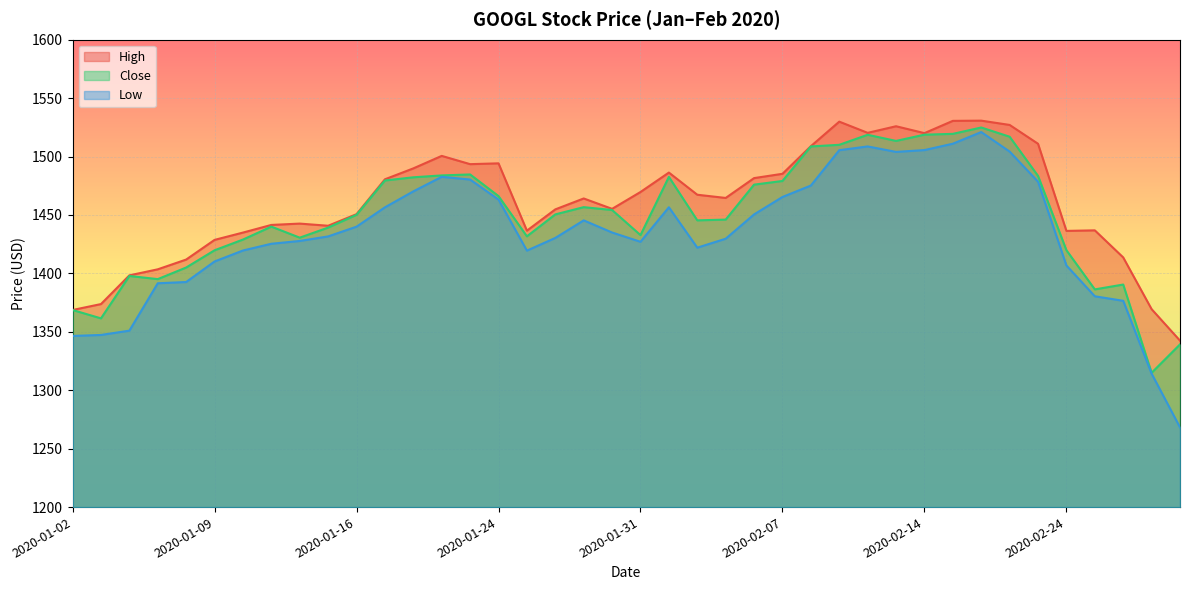

Reading left to right, what are all the values shown in this chart?

High: 2020-01-02=1368.7	2020-01-03=1373.8	2020-01-06=1398.3	2020-01-07=1403.5	2020-01-08=1411.8	2020-01-09=1428.7	2020-01-10=1434.9	2020-01-13=1441.5	2020-01-14=1442.6	2020-01-15=1440.8	2020-01-16=1450.7	2020-01-17=1480.5	2020-01-21=1489.9	2020-01-22=1500.6	2020-01-23=1493.5	2020-01-24=1494.2	2020-01-27=1436.6	2020-01-28=1454.8	2020-01-29=1464.1	2020-01-30=1455.2	2020-01-31=1469.7	2020-02-03=1486.3	2020-02-04=1467.3	2020-02-05=1464.6	2020-02-06=1481.6	2020-02-07=1485.2	2020-02-10=1508.9	2020-02-11=1529.9	2020-02-12=1520.3	2020-02-13=1526.0	2020-02-14=1520.0	2020-02-18=1530.6	2020-02-19=1530.7	2020-02-20=1527.1	2020-02-21=1511.0	2020-02-24=1436.4	2020-02-25=1436.8	2020-02-26=1413.7	2020-02-27=1369.4	2020-02-28=1342.5
Close: 2020-01-02=1368.7	2020-01-03=1361.5	2020-01-06=1397.8	2020-01-07=1395.1	2020-01-08=1405.0	2020-01-09=1419.8	2020-01-10=1429.0	2020-01-13=1440.0	2020-01-14=1430.6	2020-01-15=1439.2	2020-01-16=1450.2	2020-01-17=1479.5	2020-01-21=1482.2	2020-01-22=1483.9	2020-01-23=1484.7	2020-01-24=1466.2	2020-01-27=1431.7	2020-01-28=1450.5	2020-01-29=1456.7	2020-01-30=1454.2	2020-01-31=1432.8	2020-02-03=1482.6	2020-02-04=1445.4	2020-02-05=1446.0	2020-02-06=1476.0	2020-02-07=1479.1	2020-02-10=1508.7	2020-02-11=1510.1	2020-02-12=1518.6	2020-02-13=1513.4	2020-02-14=1518.7	2020-02-18=1519.4	2020-02-19=1524.9	2020-02-20=1517.0	2020-02-21=1483.5	2020-02-24=1419.9	2020-02-25=1386.3	2020-02-26=1390.5	2020-02-27=1315.0	2020-02-28=1339.2
Low: 2020-01-02=1346.5	2020-01-03=1347.3	2020-01-06=1351.0	2020-01-07=1391.6	2020-01-08=1392.6	2020-01-09=1410.2	2020-01-10=1419.6	2020-01-13=1425.4	2020-01-14=1427.8	2020-01-15=1431.7	2020-01-16=1440.0	2020-01-17=1456.5	2020-01-21=1470.2	2020-01-22=1482.7	2020-01-23=1480.3	2020-01-24=1463.2	2020-01-27=1419.5	2020-01-28=1430.4	2020-01-29=1445.4	2020-01-30=1435.0	2020-01-31=1427.1	2020-02-03=1456.6	2020-02-04=1422.0	2020-02-05=1429.7	2020-02-06=1450.5	2020-02-07=1465.4	2020-02-10=1475.2	2020-02-11=1505.5	2020-02-12=1508.7	2020-02-13=1504.0	2020-02-14=1505.5	2020-02-18=1511.0	2020-02-19=1521.0	2020-02-20=1504.3	2020-02-21=1478.5	2020-02-24=1406.8	2020-02-25=1380.4	2020-02-26=1376.5	2020-02-27=1314.2	2020-02-28=1268.2